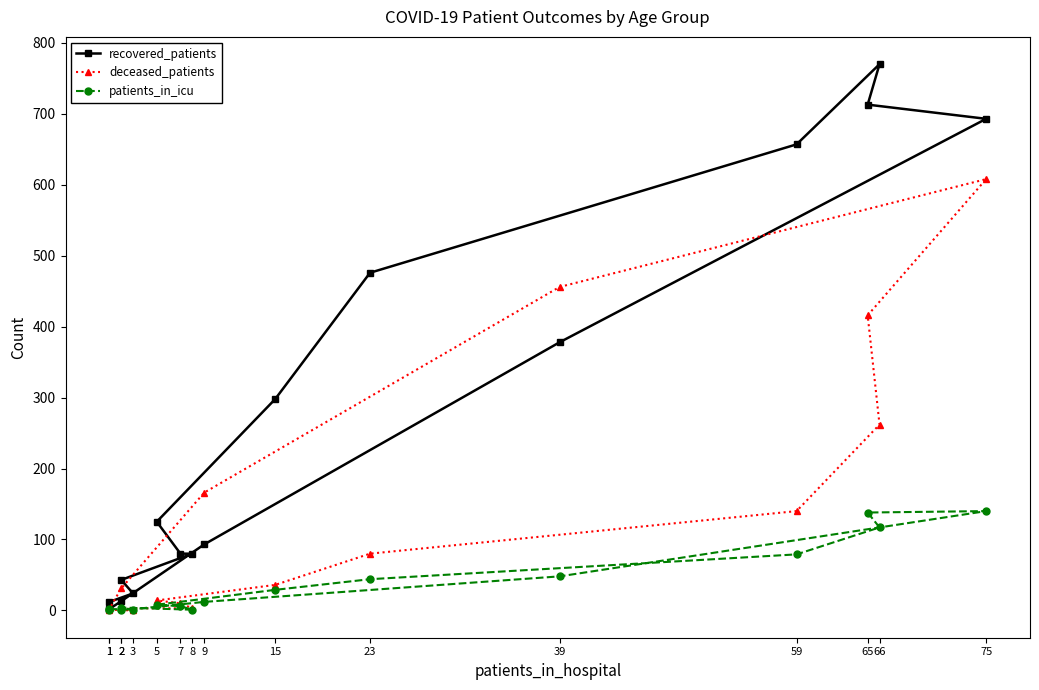

Where does the patients_in_icu series first go above 12?

15